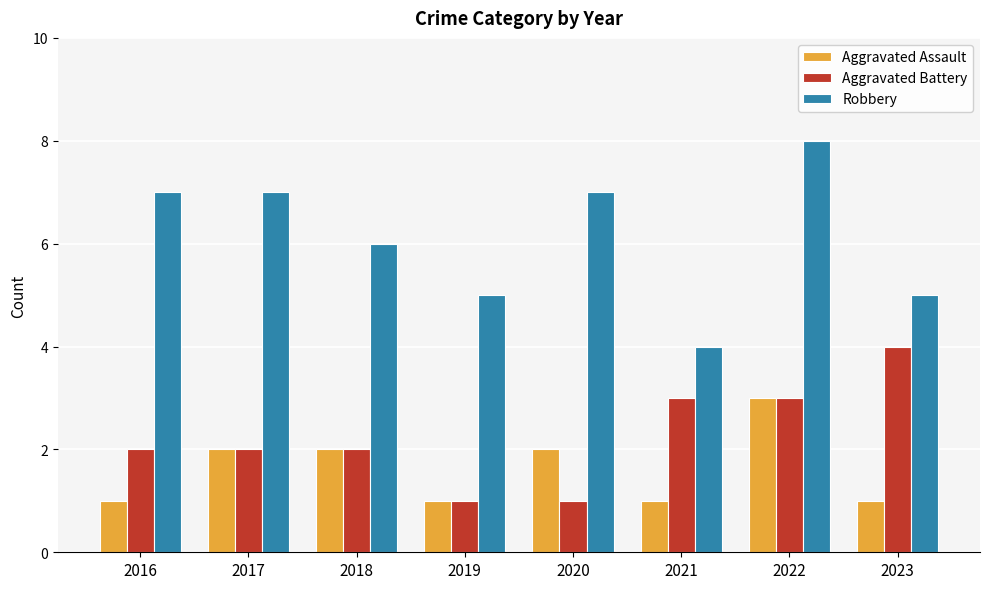

At which category is the sum across all series the highest?

2022